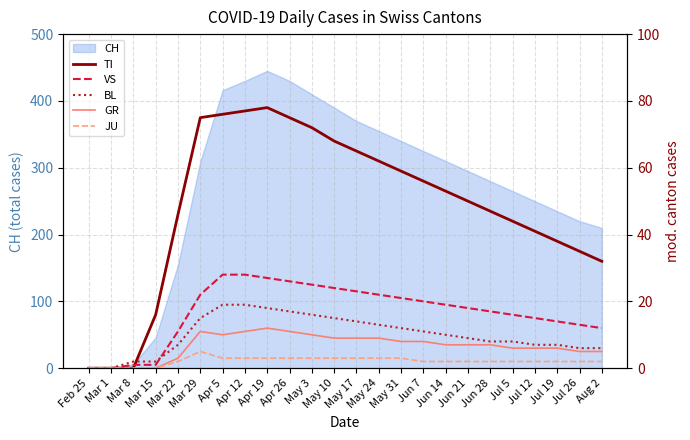

List the labels in order of BL value, smallest first.

Feb 25, Mar 1, Mar 8, Mar 15, Jul 26, Aug 2, Mar 22, Jul 12, Jul 19, Jun 28, Jul 5, Jun 21, Jun 14, Jun 7, May 31, May 24, May 17, Mar 29, May 10, May 3, Apr 26, Apr 19, Apr 5, Apr 12